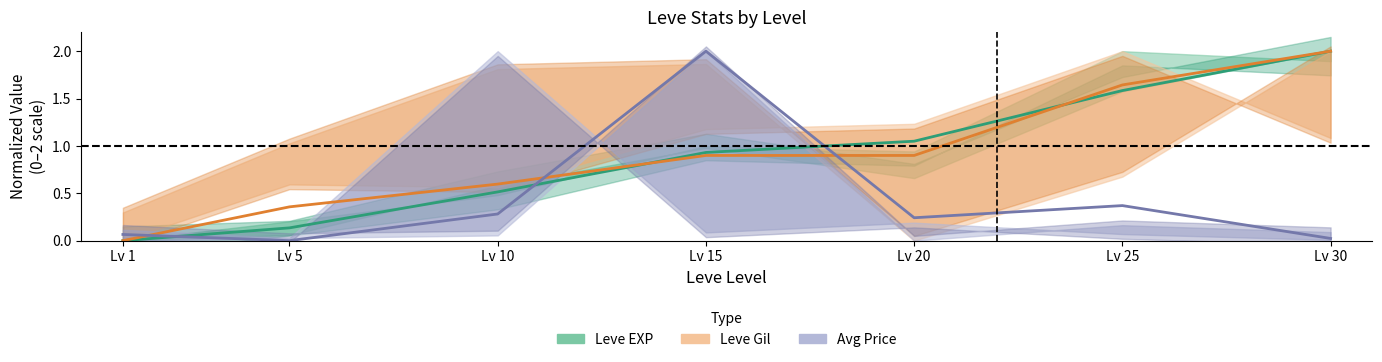

What is the sum of the Leve EXP (mid) values at Lv 25 and Lv 1?

1.6